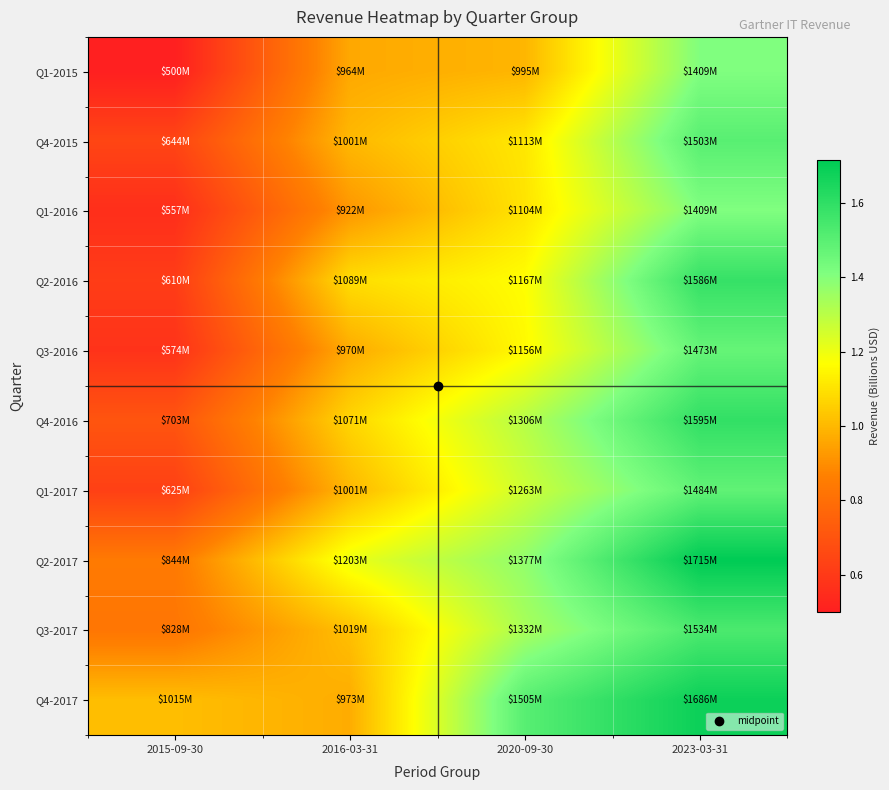

Reading right to left, extract all data points from this chart.

Q1-2015: 2023-03-31=1.4	2020-09-30=1.0	2016-03-31=1.0	2015-09-30=0.5
Q4-2015: 2023-03-31=1.5	2020-09-30=1.1	2016-03-31=1.0	2015-09-30=0.6
Q1-2016: 2023-03-31=1.4	2020-09-30=1.1	2016-03-31=0.9	2015-09-30=0.6
Q2-2016: 2023-03-31=1.6	2020-09-30=1.2	2016-03-31=1.1	2015-09-30=0.6
Q3-2016: 2023-03-31=1.5	2020-09-30=1.2	2016-03-31=1.0	2015-09-30=0.6
Q4-2016: 2023-03-31=1.6	2020-09-30=1.3	2016-03-31=1.1	2015-09-30=0.7
Q1-2017: 2023-03-31=1.5	2020-09-30=1.3	2016-03-31=1.0	2015-09-30=0.6
Q2-2017: 2023-03-31=1.7	2020-09-30=1.4	2016-03-31=1.2	2015-09-30=0.8
Q3-2017: 2023-03-31=1.5	2020-09-30=1.3	2016-03-31=1.0	2015-09-30=0.8
Q4-2017: 2023-03-31=1.7	2020-09-30=1.5	2016-03-31=1.0	2015-09-30=1.0